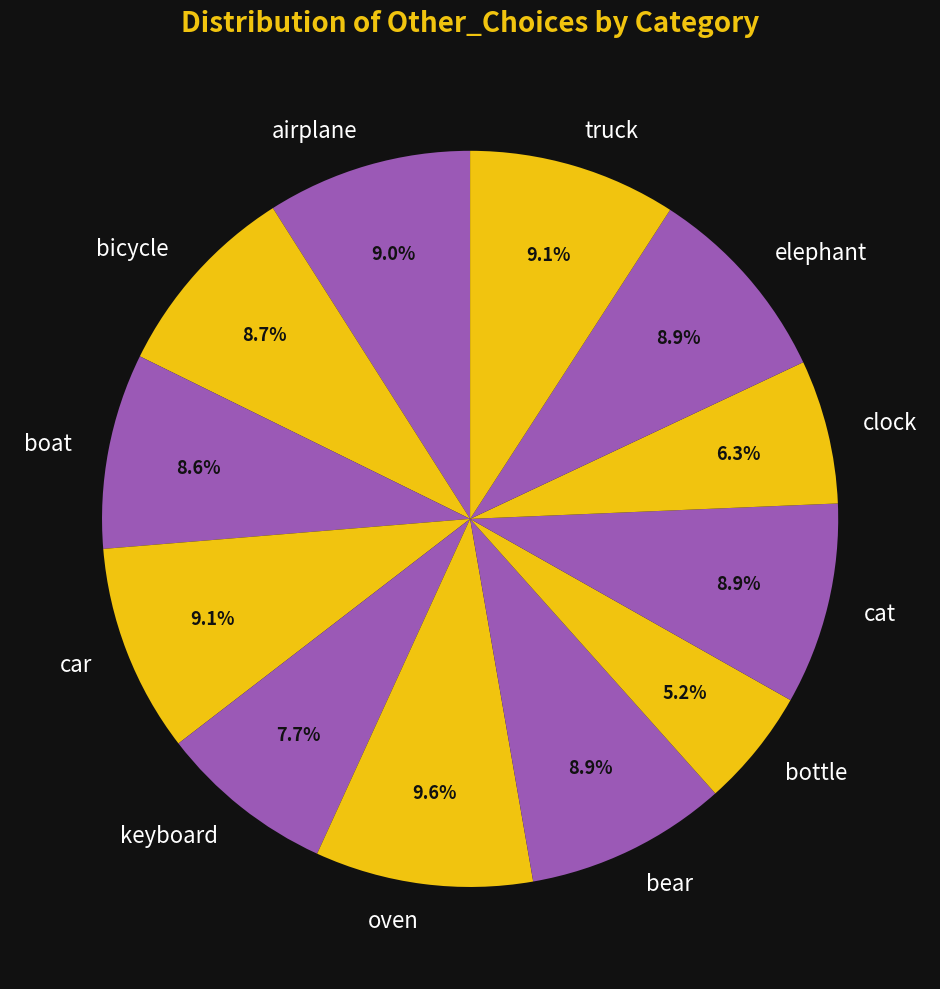

To the nearest percent, what portion does bear represent?

9%